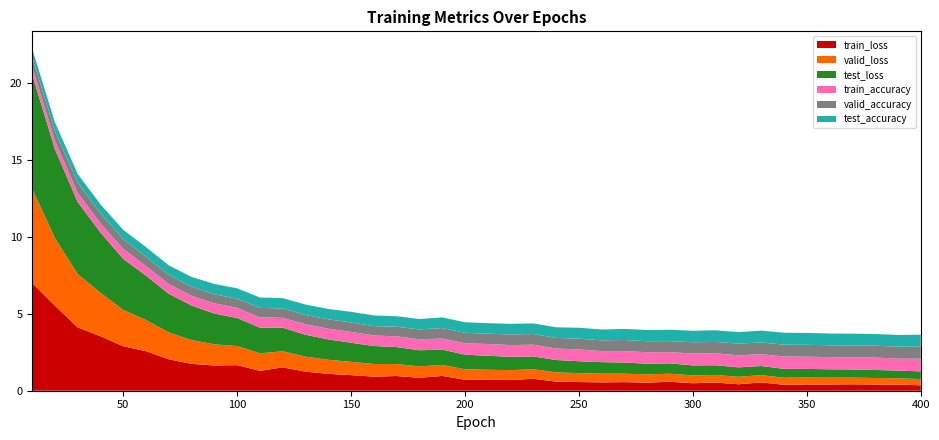

Reading left to right, transcribe all the data shown in this chart.

train_loss: 7.0	5.5	4.1	3.5	2.9	2.6	2.0	1.7	1.6	1.7	1.3	1.5	1.2	1.1	1.0	0.9	1.0	0.8	1.0	0.7	0.7	0.7	0.8	0.6	0.6	0.5	0.6	0.5	0.6	0.5	0.5	0.4	0.5	0.4	0.4	0.4	0.4	0.4	0.4	0.4
valid_loss: 6.1	4.4	3.5	2.8	2.4	2.0	1.7	1.5	1.4	1.2	1.1	1.0	1.0	0.9	0.9	0.8	0.8	0.7	0.7	0.7	0.7	0.6	0.6	0.6	0.6	0.6	0.5	0.5	0.5	0.5	0.5	0.5	0.5	0.5	0.5	0.4	0.4	0.4	0.4	0.4
test_loss: 7.4	5.8	4.7	3.9	3.3	2.9	2.5	2.2	2.0	1.8	1.7	1.5	1.4	1.3	1.2	1.2	1.1	1.0	1.0	0.9	0.9	0.9	0.8	0.8	0.8	0.7	0.7	0.7	0.7	0.6	0.6	0.6	0.6	0.6	0.6	0.5	0.5	0.5	0.5	0.5
train_accuracy: 0.5	0.6	0.6	0.6	0.7	0.6	0.6	0.6	0.7	0.7	0.7	0.6	0.7	0.7	0.7	0.7	0.7	0.7	0.7	0.7	0.8	0.8	0.8	0.7	0.8	0.7	0.7	0.7	0.7	0.8	0.8	0.8	0.8	0.8	0.8	0.8	0.8	0.8	0.8	0.8
valid_accuracy: 0.6	0.6	0.7	0.6	0.6	0.6	0.6	0.6	0.6	0.6	0.6	0.6	0.6	0.6	0.6	0.6	0.6	0.6	0.7	0.7	0.7	0.7	0.7	0.7	0.7	0.7	0.7	0.7	0.7	0.7	0.7	0.8	0.8	0.8	0.8	0.8	0.8	0.8	0.8	0.8
test_accuracy: 0.6	0.6	0.6	0.6	0.6	0.6	0.6	0.6	0.7	0.7	0.7	0.7	0.7	0.7	0.7	0.7	0.7	0.7	0.7	0.7	0.7	0.7	0.7	0.7	0.7	0.7	0.7	0.7	0.7	0.7	0.8	0.7	0.8	0.8	0.8	0.8	0.8	0.8	0.8	0.8